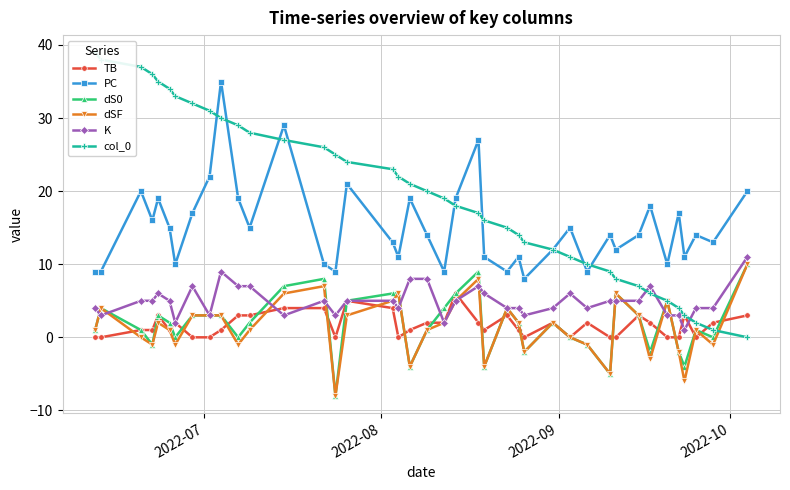

True or false: TB has more than 0 points higher than both neighbors.

True